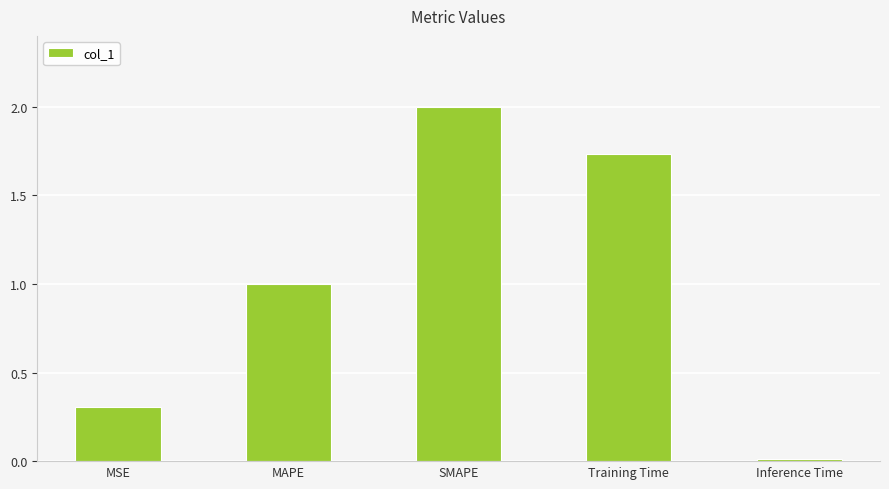

How many bars are there in total?

5